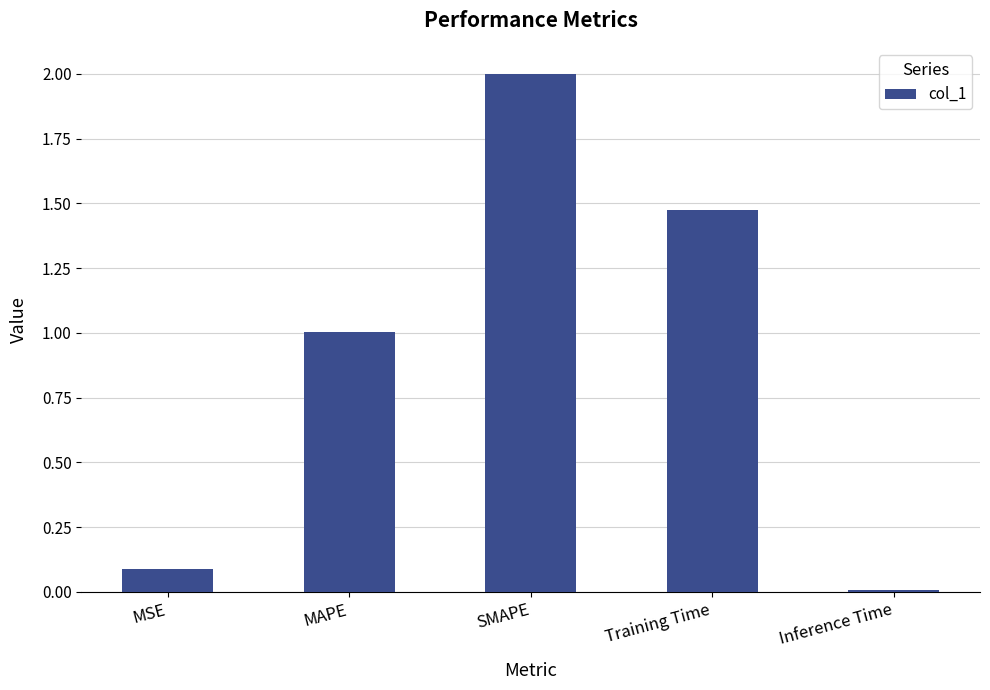

What is the difference between the second highest and second lowest values?

1.4